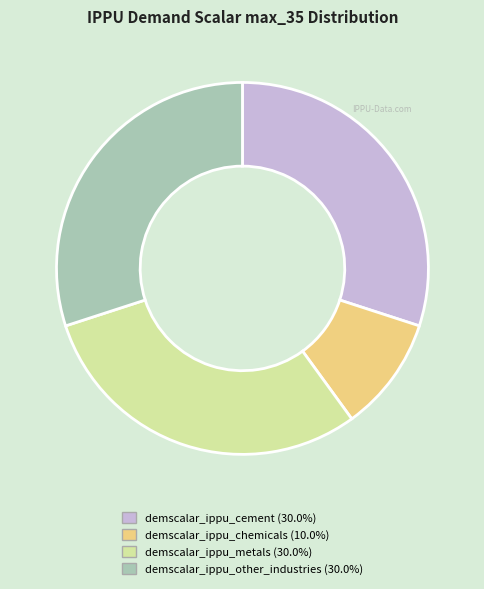

Is there any slice that represents more than half of the pie?

No